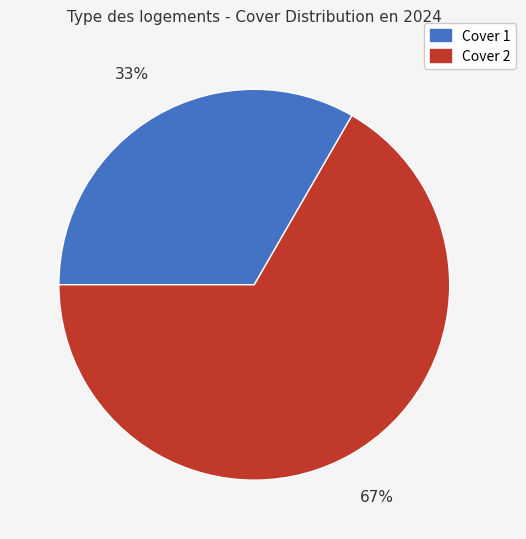

What percentage is the Cover 1 slice, to the nearest percent?

33%